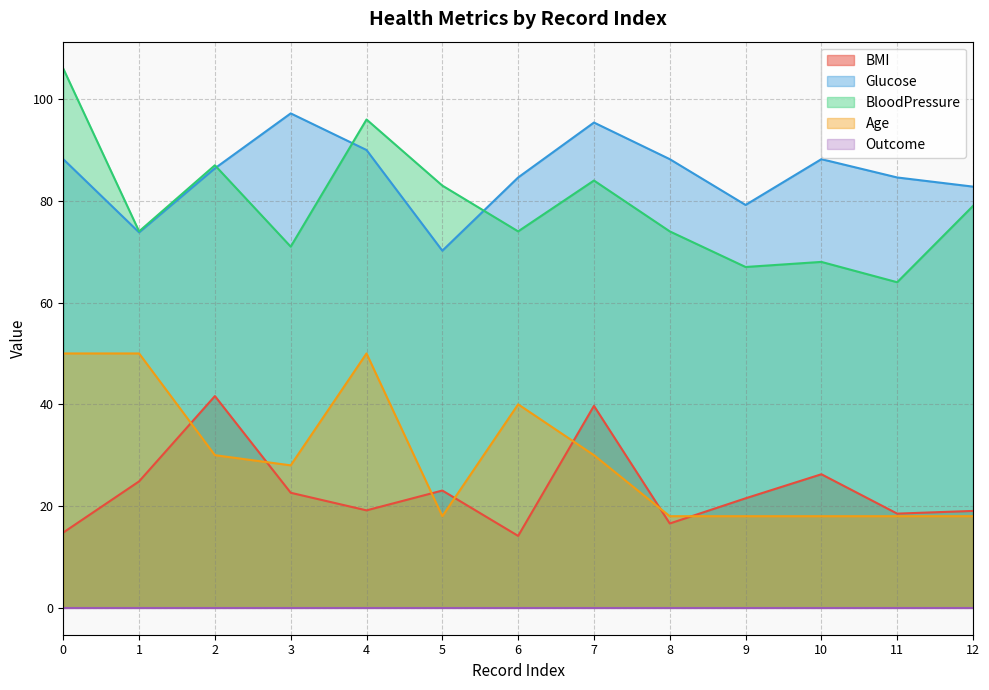

How many data points in BMI are above 21?

7